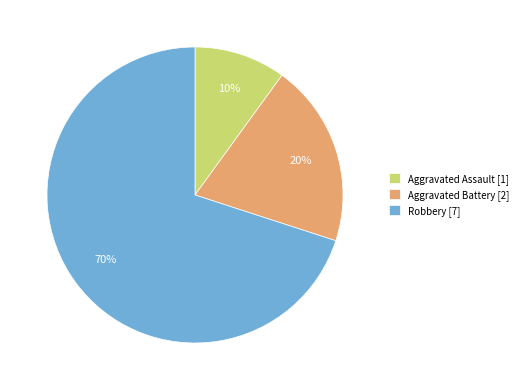

Rank the categories by value from highest to lowest.

Robbery, Aggravated Battery, Aggravated Assault